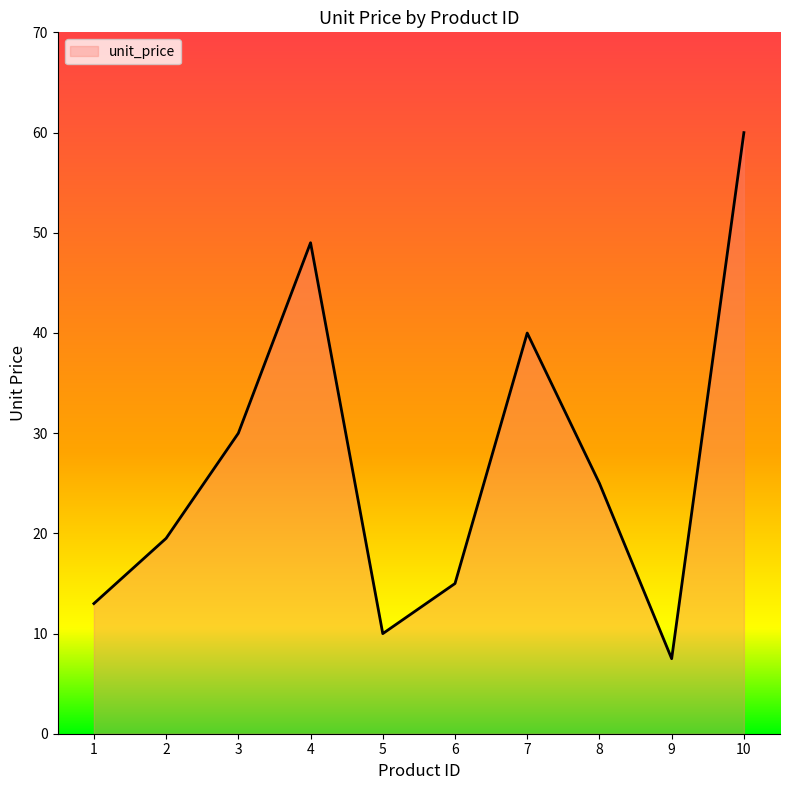

True or false: the data shows 23.4 at 1.

False